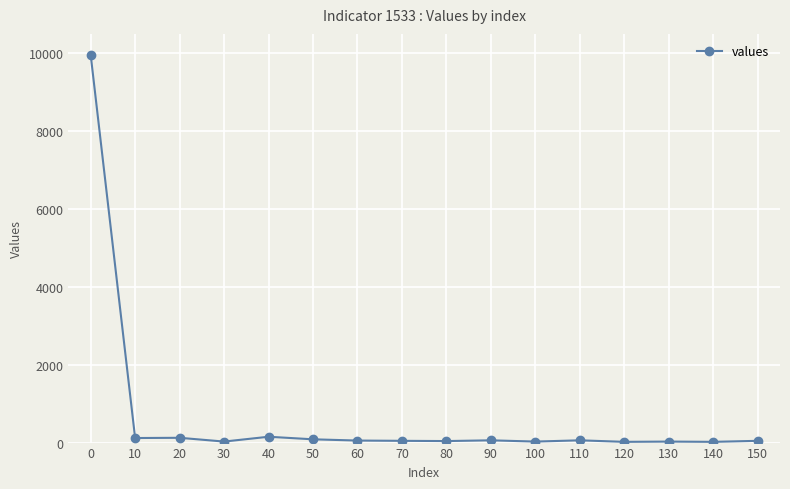

What is the change in value from 20 to 70?

-78